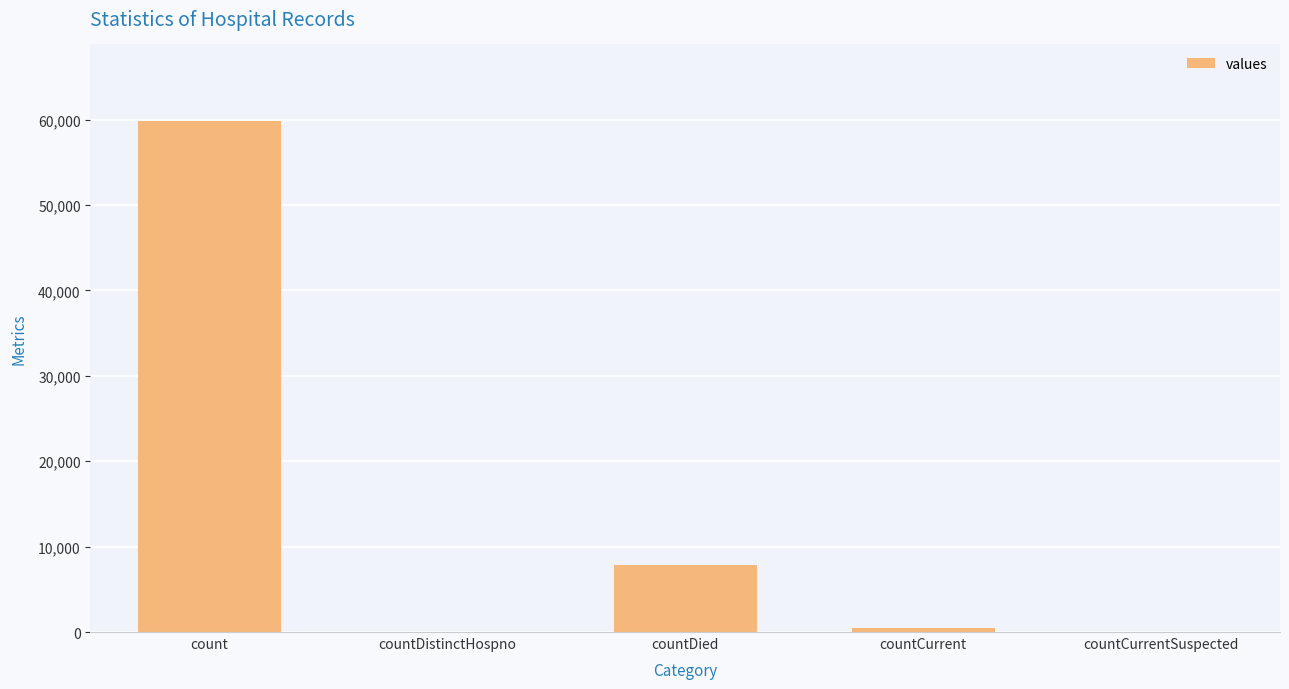

Which has a higher value, countCurrent or count?

count